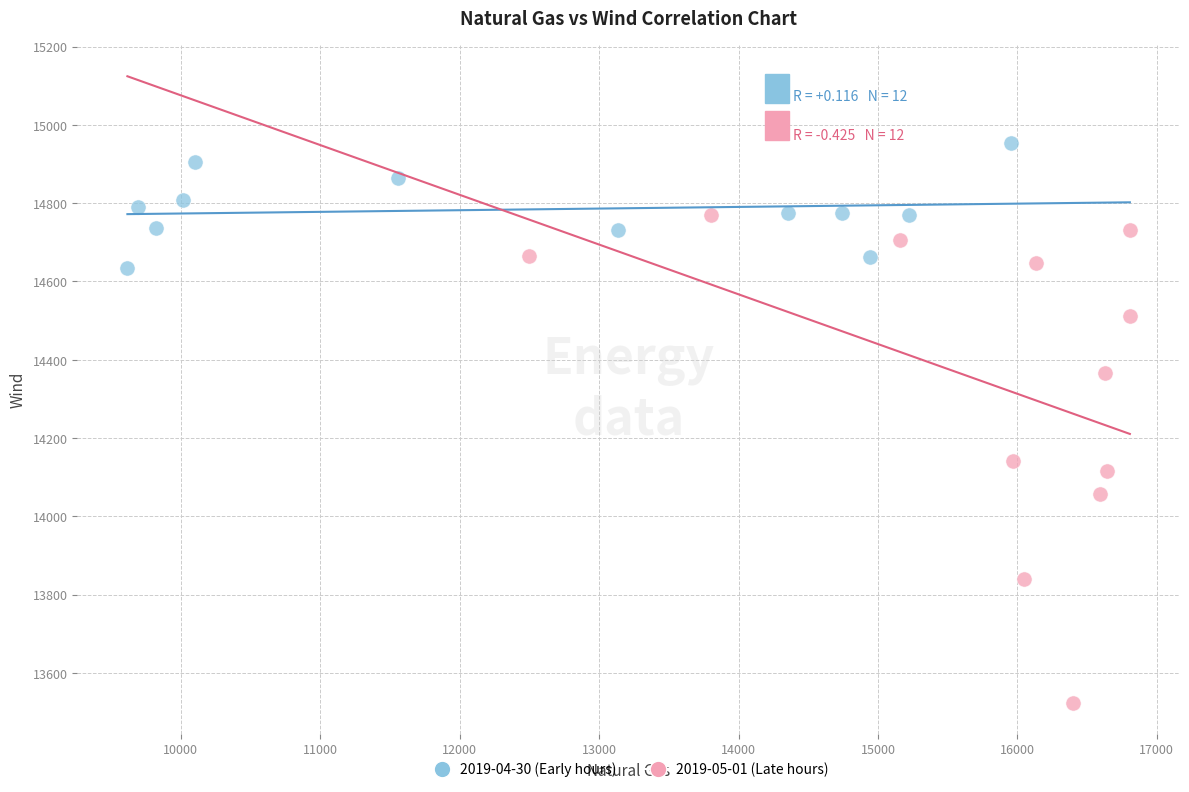

Which series reaches the minimum Y coordinate?

2019-05-01 (Late hours)